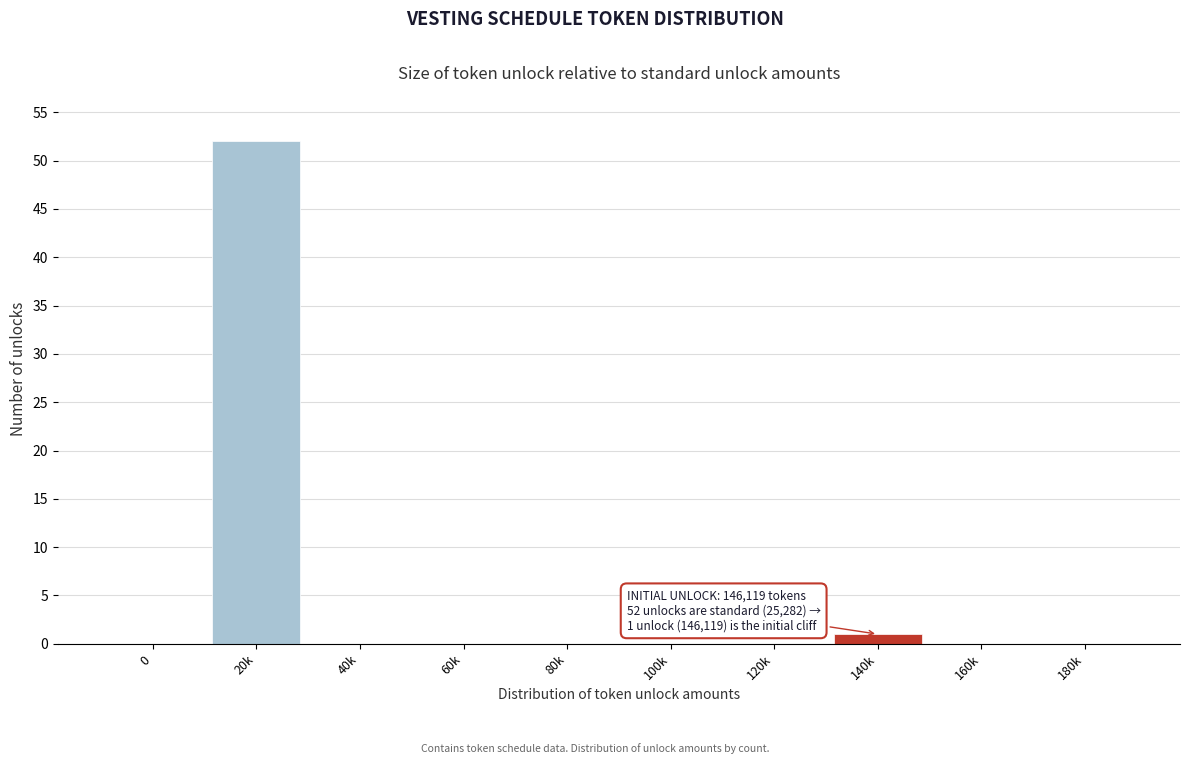

Reading right to left, extract all data points from this chart.

180k=0	160k=0	140k=1	120k=0	100k=0	80k=0	60k=0	40k=0	20k=52	0=0